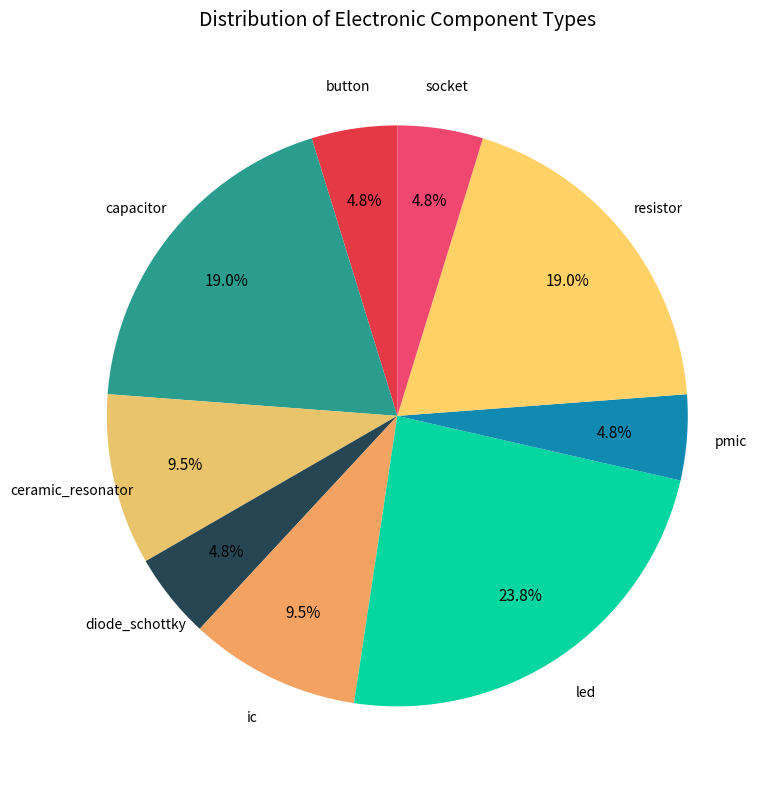

Do led and ic together represent more than half of the pie?

No